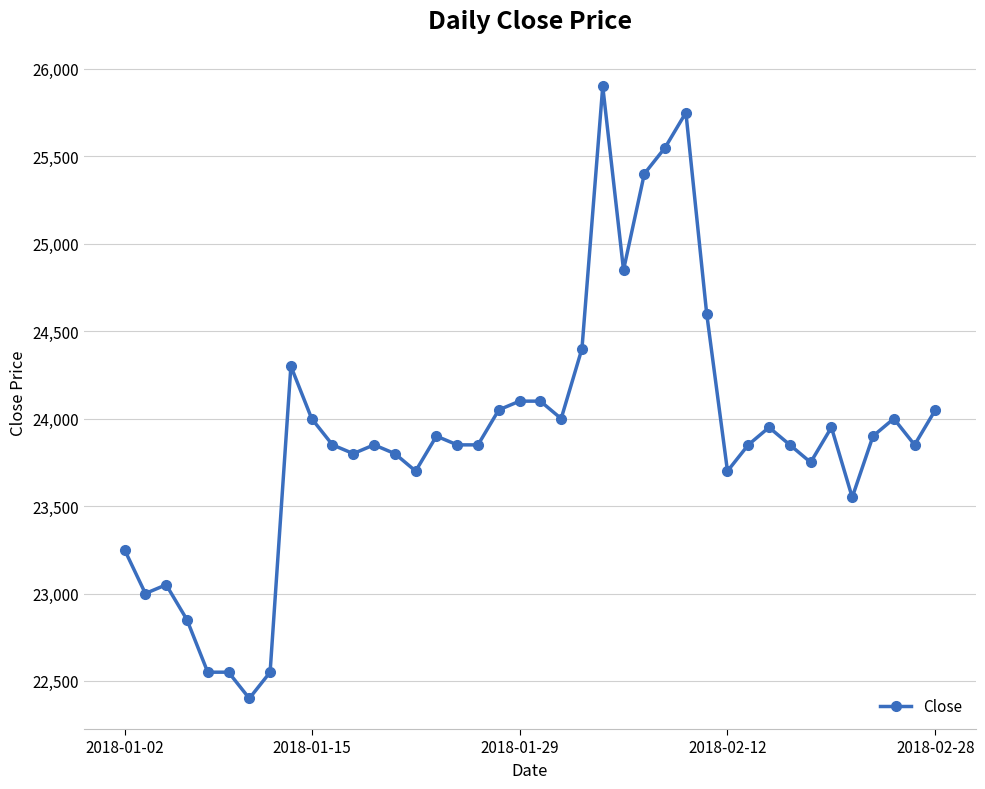

What is the difference between the maximum and second lowest values?

3350